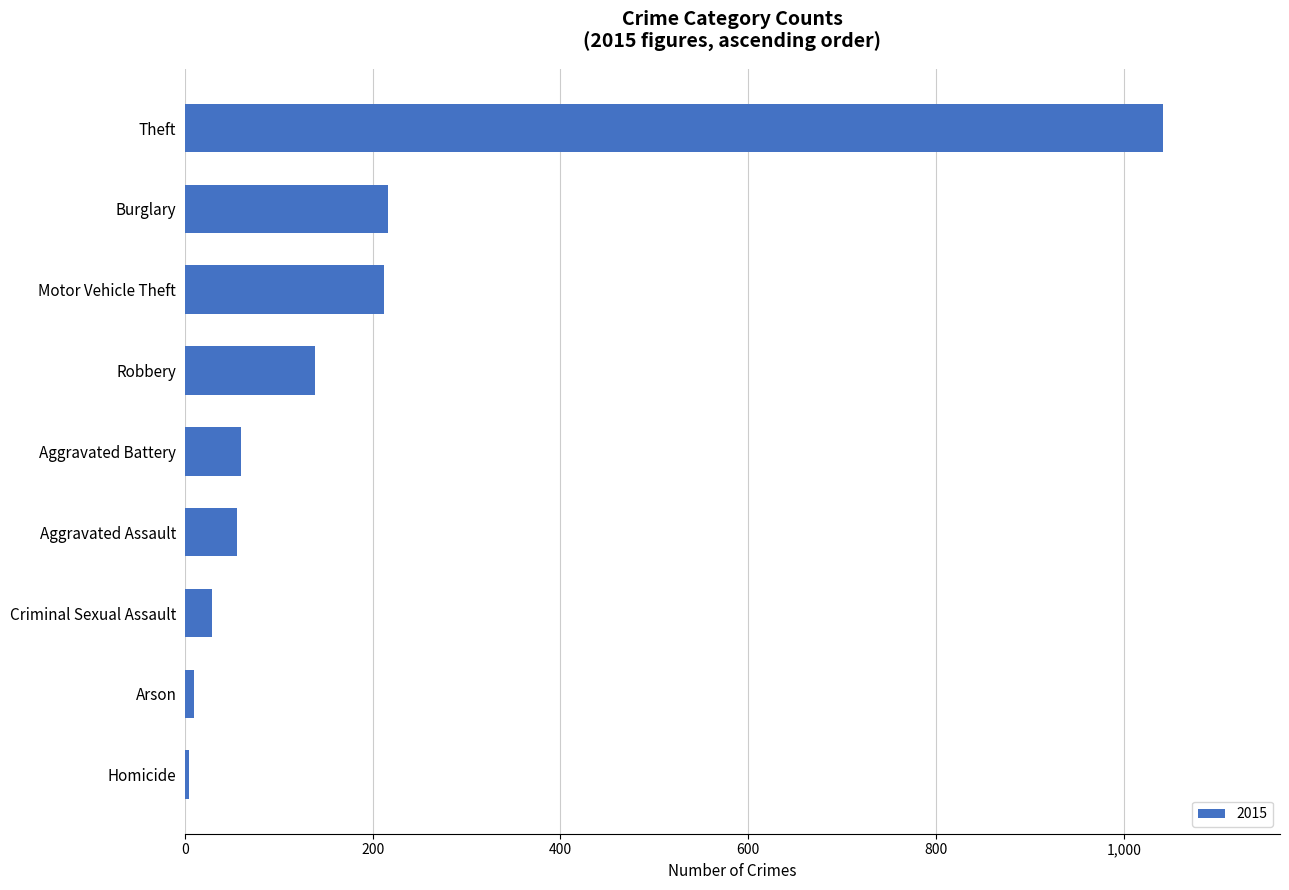

Where is the data nearest to the value 523?

Burglary